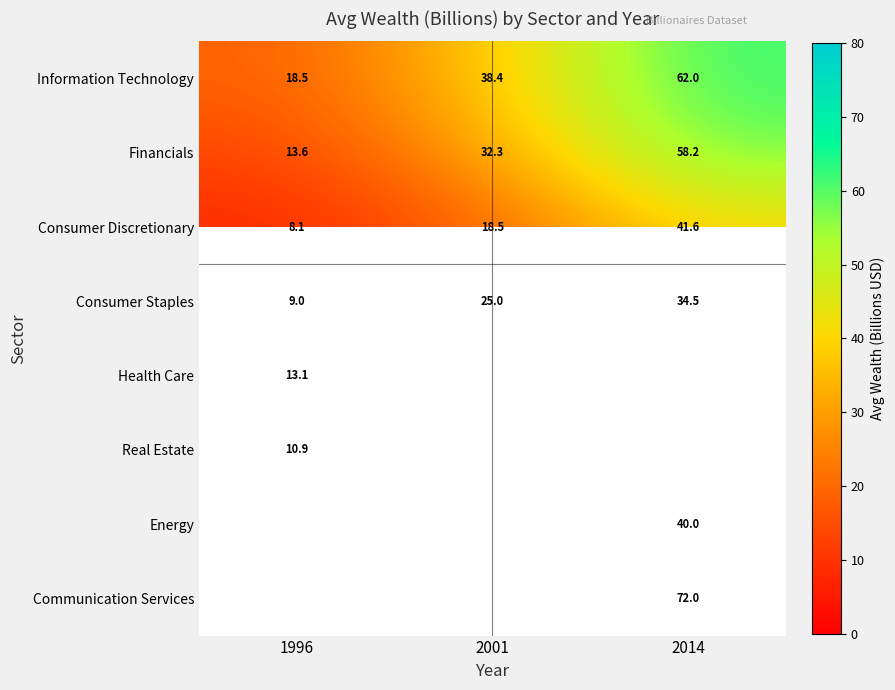

The value of Consumer Discretionary at 2014 is 27.1. True or false?

False